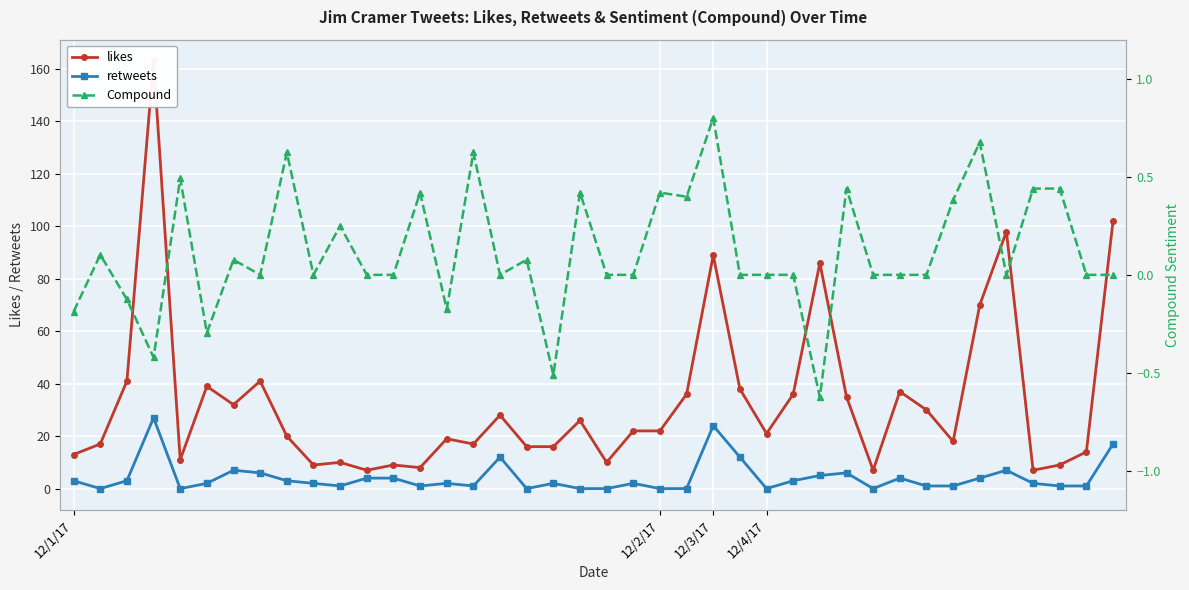

True or false: retweets has more than 0 interior local peaks.

True